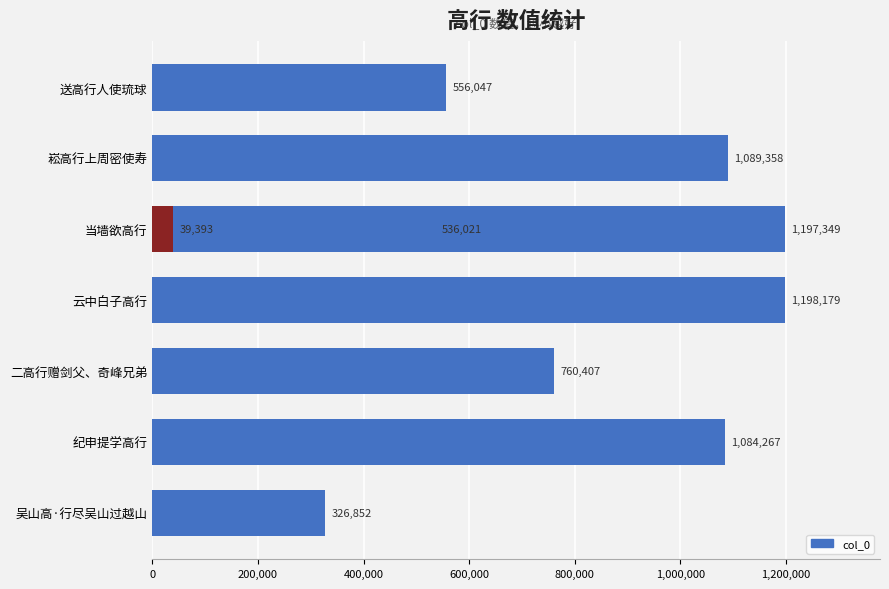

How many data points are less than 760407?

4